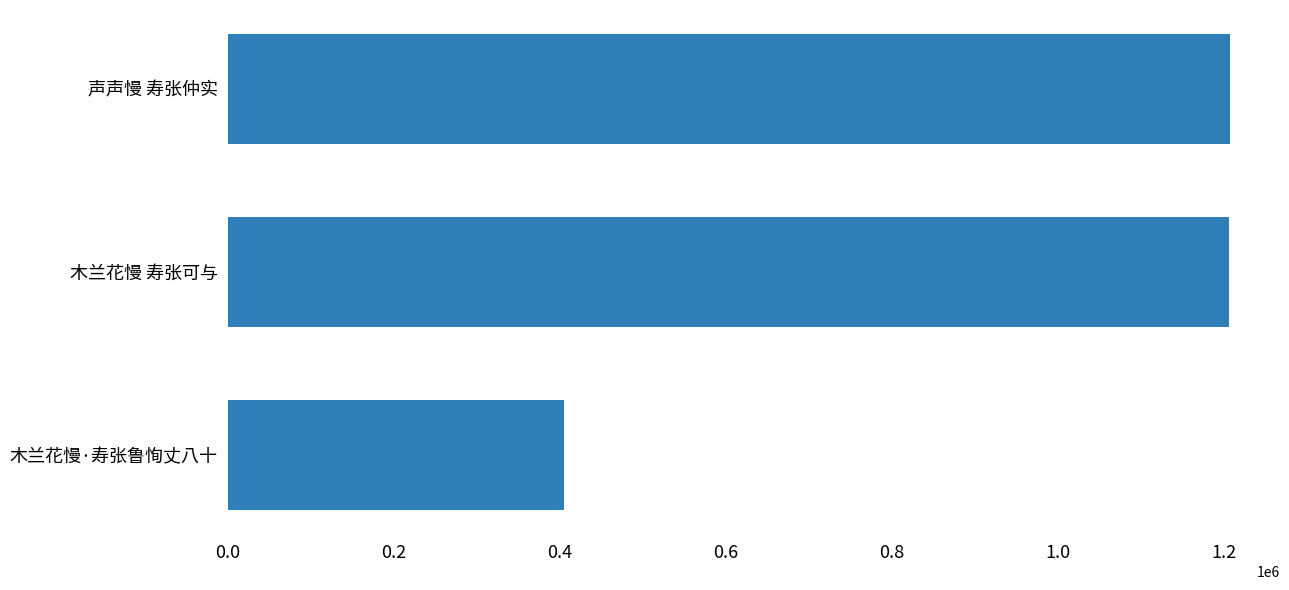

What is the ratio of the value at 木兰花慢 寿张可与 to the value at 声声慢 寿张仲实?

1.0